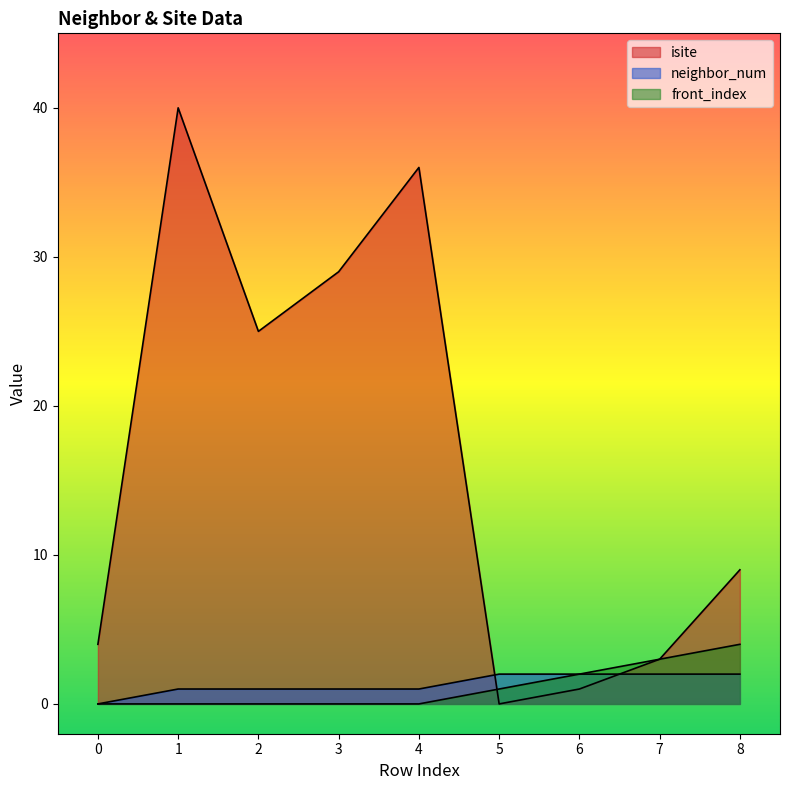

At which label does neighbor_num first exceed 1?

5